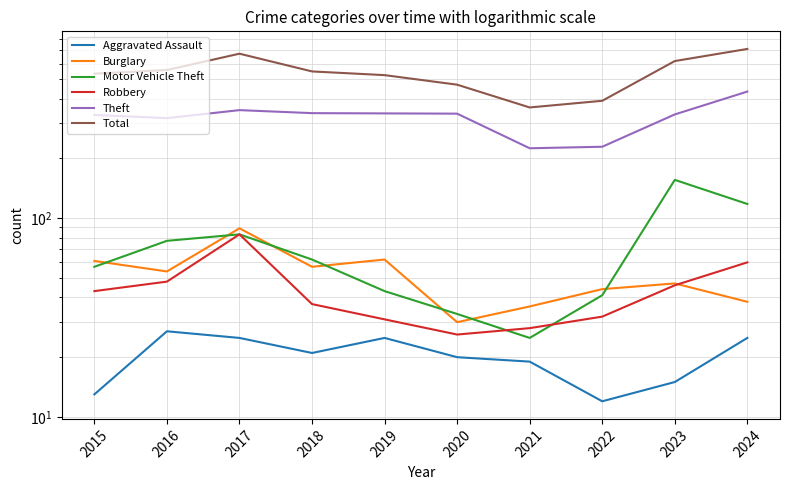

Which series has the largest total across all categories?

Total